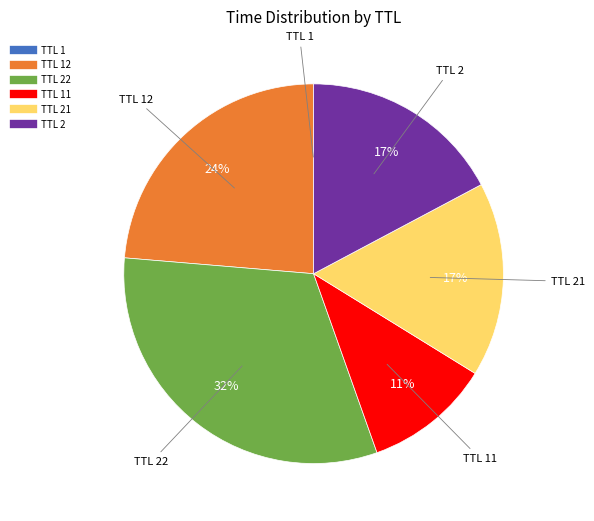

Does any single category account for the majority?

No